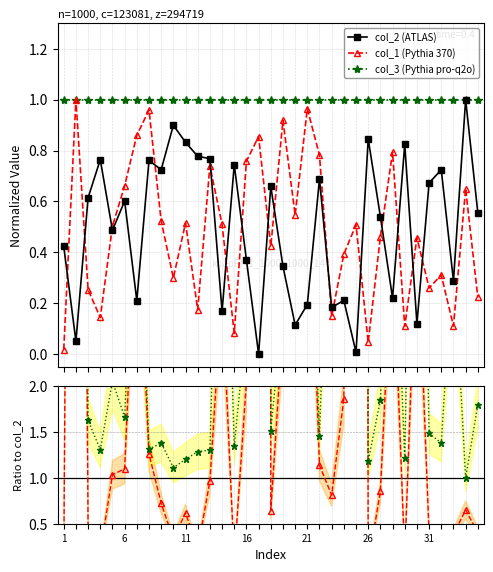

True or false: col_2 (ATLAS) has more than 0 interior local peaks.

True